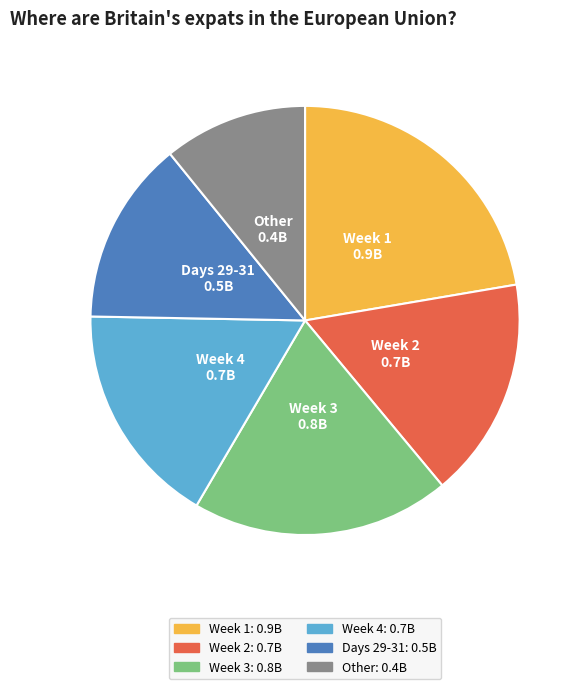

Count the number of slices in the pie.

6